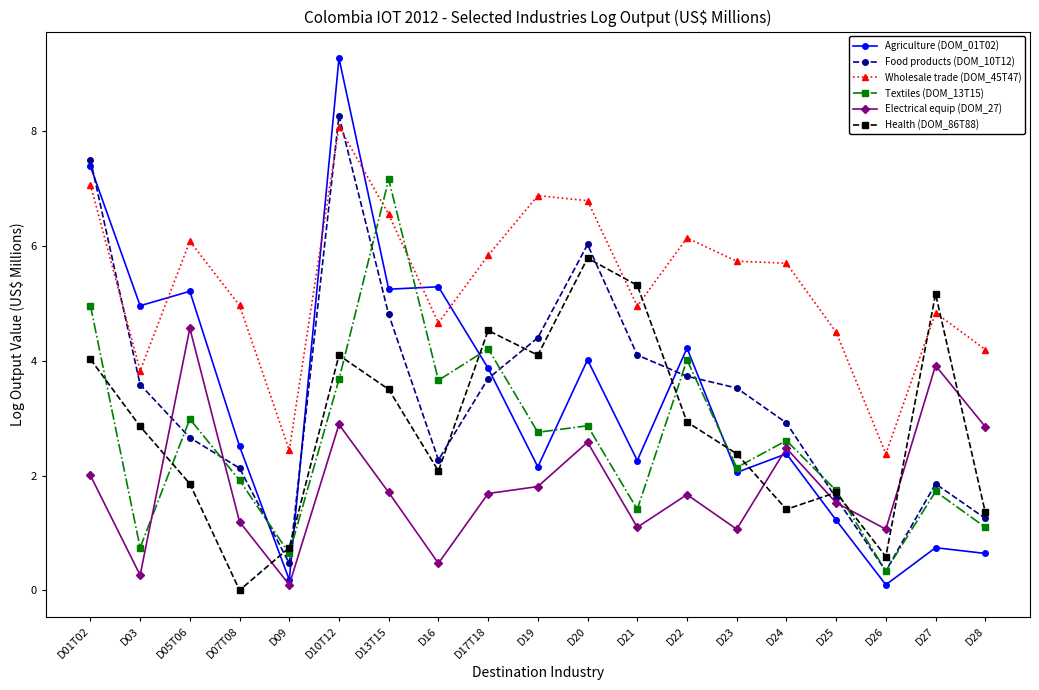

What is the difference between the Food products (DOM_10T12) values at D09 and D17T18?

3.2